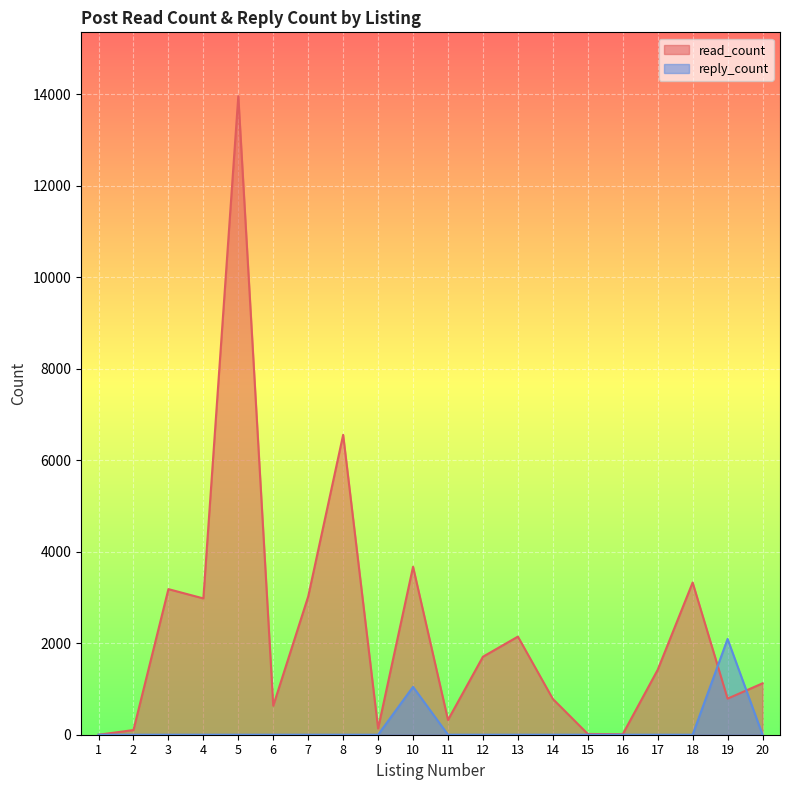

True or false: reply_count has a value of -787.7 at 11.

False